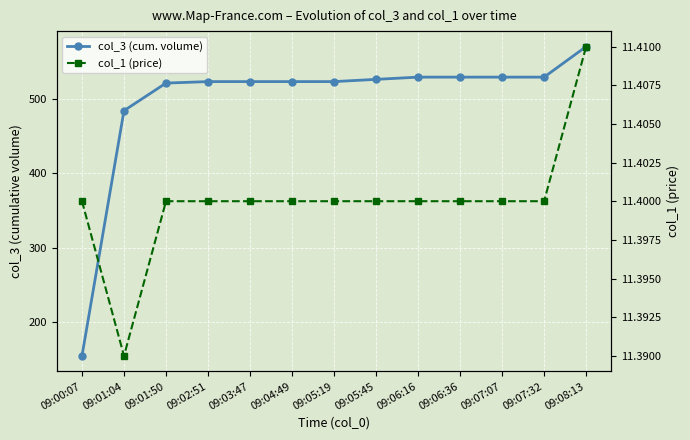

What is the total value across all series at 09:01:50?

532.4